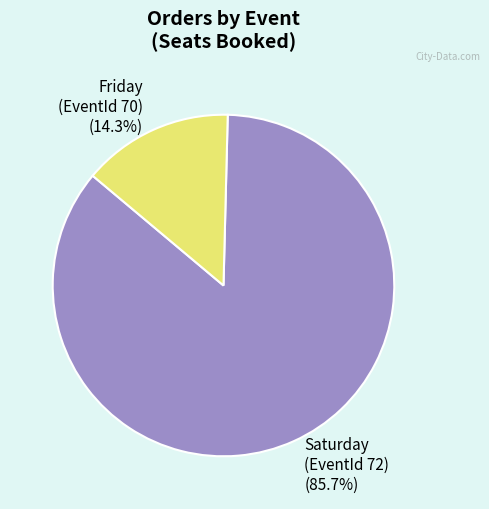

What is the smallest slice in the pie chart?

Friday (EventId 70) (14.3%)